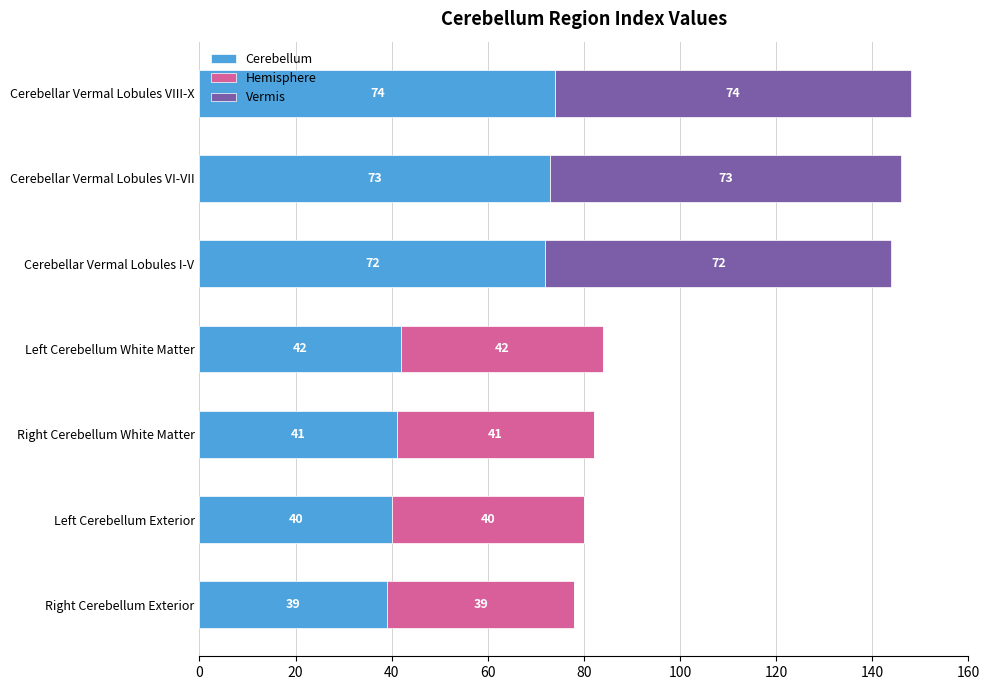

What is the total value across all series at Left Cerebellum Exterior?

80